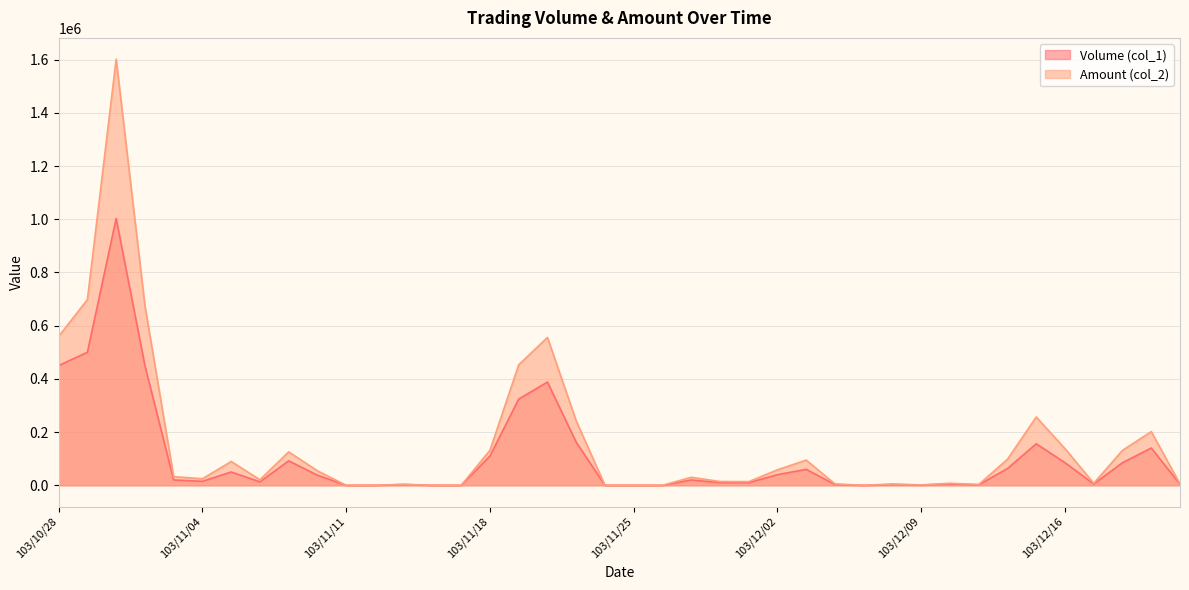

How many positive values does the Volume (col_1) series have?

32